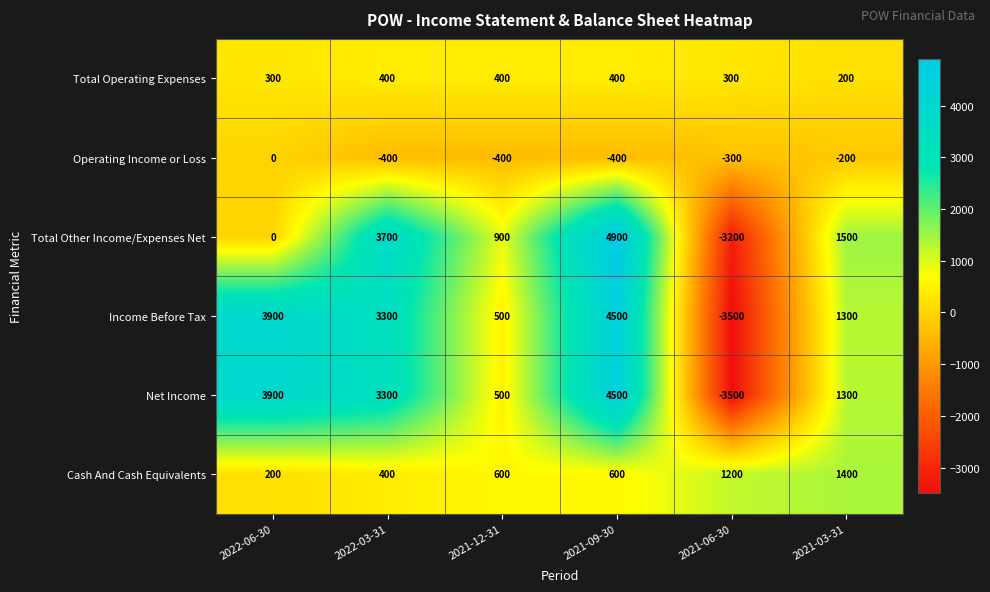

Between 2022-03-31 and 2021-03-31, which series saw the biggest shift?

Total Other Income/Expenses Net